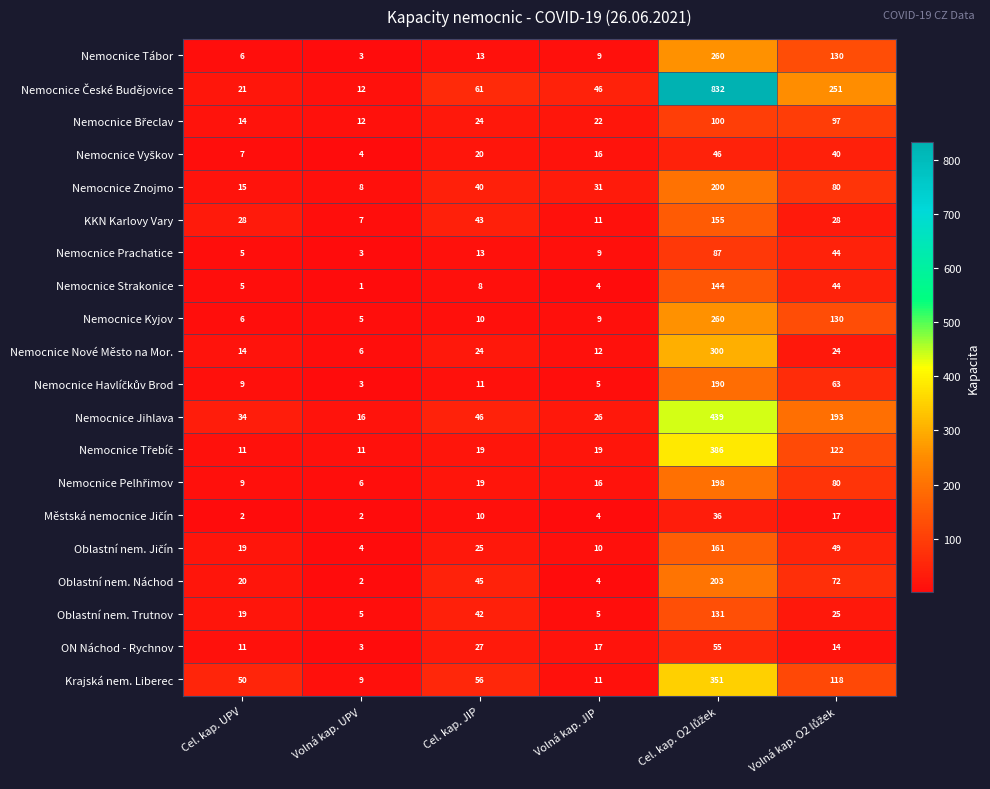

The Nemocnice Nové Město na Mor. series shows 12 at Volná kap. JIP. True or false?

True